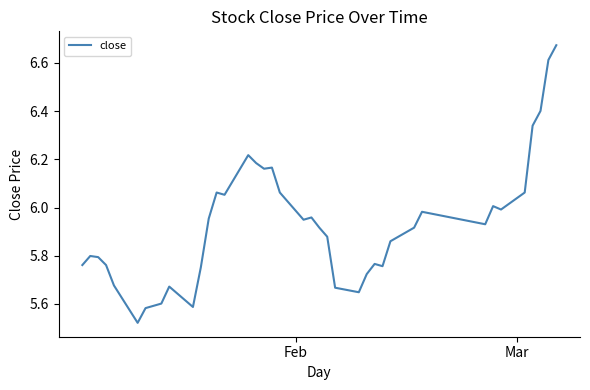

What is the difference between the second highest and second lowest values?

1.0